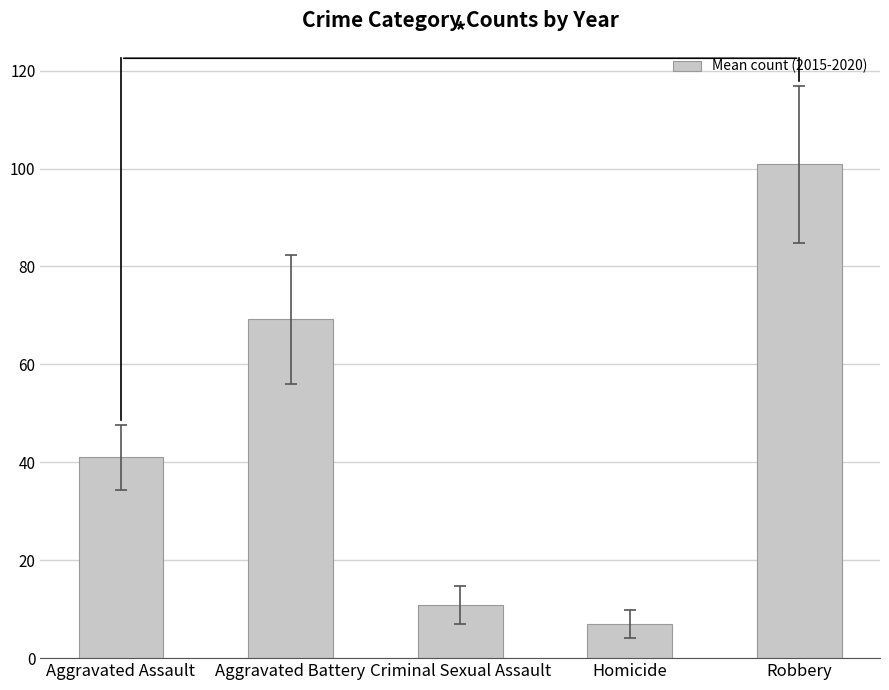

What is the label of the 2nd bar from the left?

Aggravated Battery